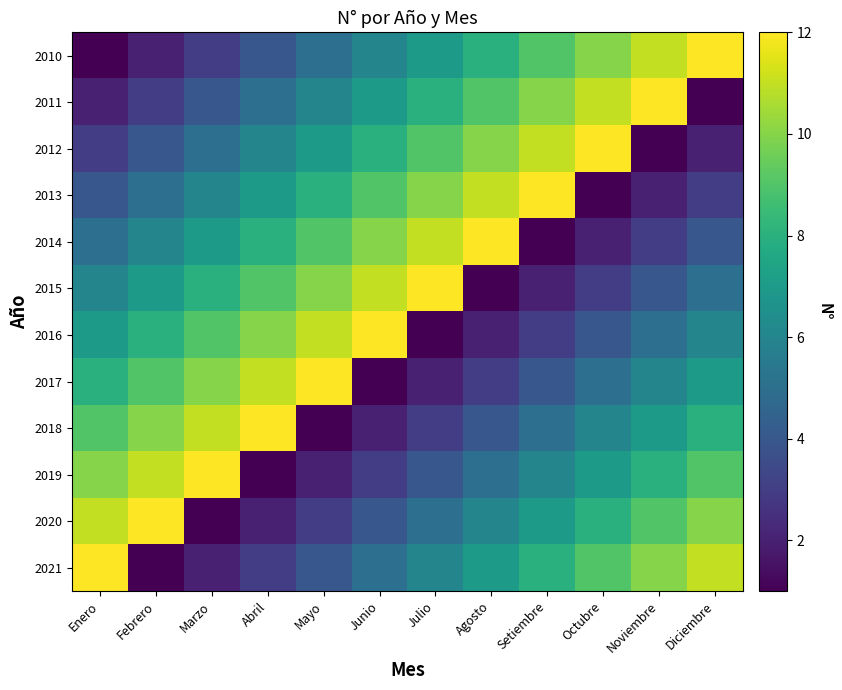

Reading left to right, list all the values displayed in this chart.

2010: Enero=1	Febrero=2	Marzo=3	Abril=4	Mayo=5	Junio=6	Julio=7	Agosto=8	Setiembre=9	Octubre=10	Noviembre=11	Diciembre=12
2011: Enero=2	Febrero=3	Marzo=4	Abril=5	Mayo=6	Junio=7	Julio=8	Agosto=9	Setiembre=10	Octubre=11	Noviembre=12	Diciembre=1
2012: Enero=3	Febrero=4	Marzo=5	Abril=6	Mayo=7	Junio=8	Julio=9	Agosto=10	Setiembre=11	Octubre=12	Noviembre=1	Diciembre=2
2013: Enero=4	Febrero=5	Marzo=6	Abril=7	Mayo=8	Junio=9	Julio=10	Agosto=11	Setiembre=12	Octubre=1	Noviembre=2	Diciembre=3
2014: Enero=5	Febrero=6	Marzo=7	Abril=8	Mayo=9	Junio=10	Julio=11	Agosto=12	Setiembre=1	Octubre=2	Noviembre=3	Diciembre=4
2015: Enero=6	Febrero=7	Marzo=8	Abril=9	Mayo=10	Junio=11	Julio=12	Agosto=1	Setiembre=2	Octubre=3	Noviembre=4	Diciembre=5
2016: Enero=7	Febrero=8	Marzo=9	Abril=10	Mayo=11	Junio=12	Julio=1	Agosto=2	Setiembre=3	Octubre=4	Noviembre=5	Diciembre=6
2017: Enero=8	Febrero=9	Marzo=10	Abril=11	Mayo=12	Junio=1	Julio=2	Agosto=3	Setiembre=4	Octubre=5	Noviembre=6	Diciembre=7
2018: Enero=9	Febrero=10	Marzo=11	Abril=12	Mayo=1	Junio=2	Julio=3	Agosto=4	Setiembre=5	Octubre=6	Noviembre=7	Diciembre=8
2019: Enero=10	Febrero=11	Marzo=12	Abril=1	Mayo=2	Junio=3	Julio=4	Agosto=5	Setiembre=6	Octubre=7	Noviembre=8	Diciembre=9
2020: Enero=11	Febrero=12	Marzo=1	Abril=2	Mayo=3	Junio=4	Julio=5	Agosto=6	Setiembre=7	Octubre=8	Noviembre=9	Diciembre=10
2021: Enero=12	Febrero=1	Marzo=2	Abril=3	Mayo=4	Junio=5	Julio=6	Agosto=7	Setiembre=8	Octubre=9	Noviembre=10	Diciembre=11